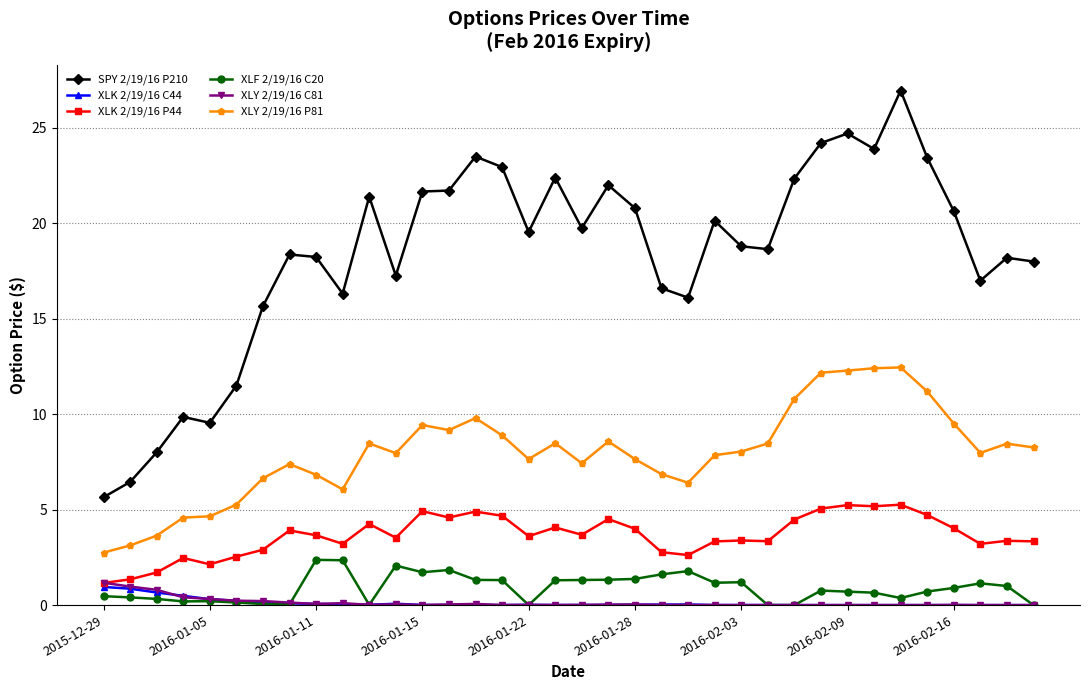

True or false: XLY 2/19/16 P81 and SPY 2/19/16 P210 intersect in this chart.

False